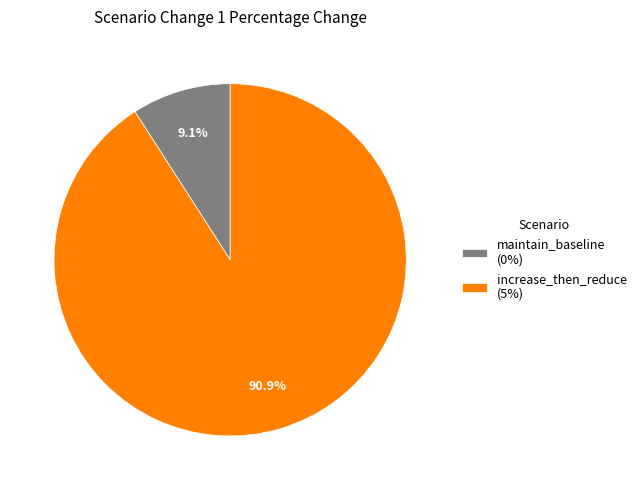

To the nearest percent, what is the difference between the maintain_baseline and increase_then_reduce slice percentages?

82%